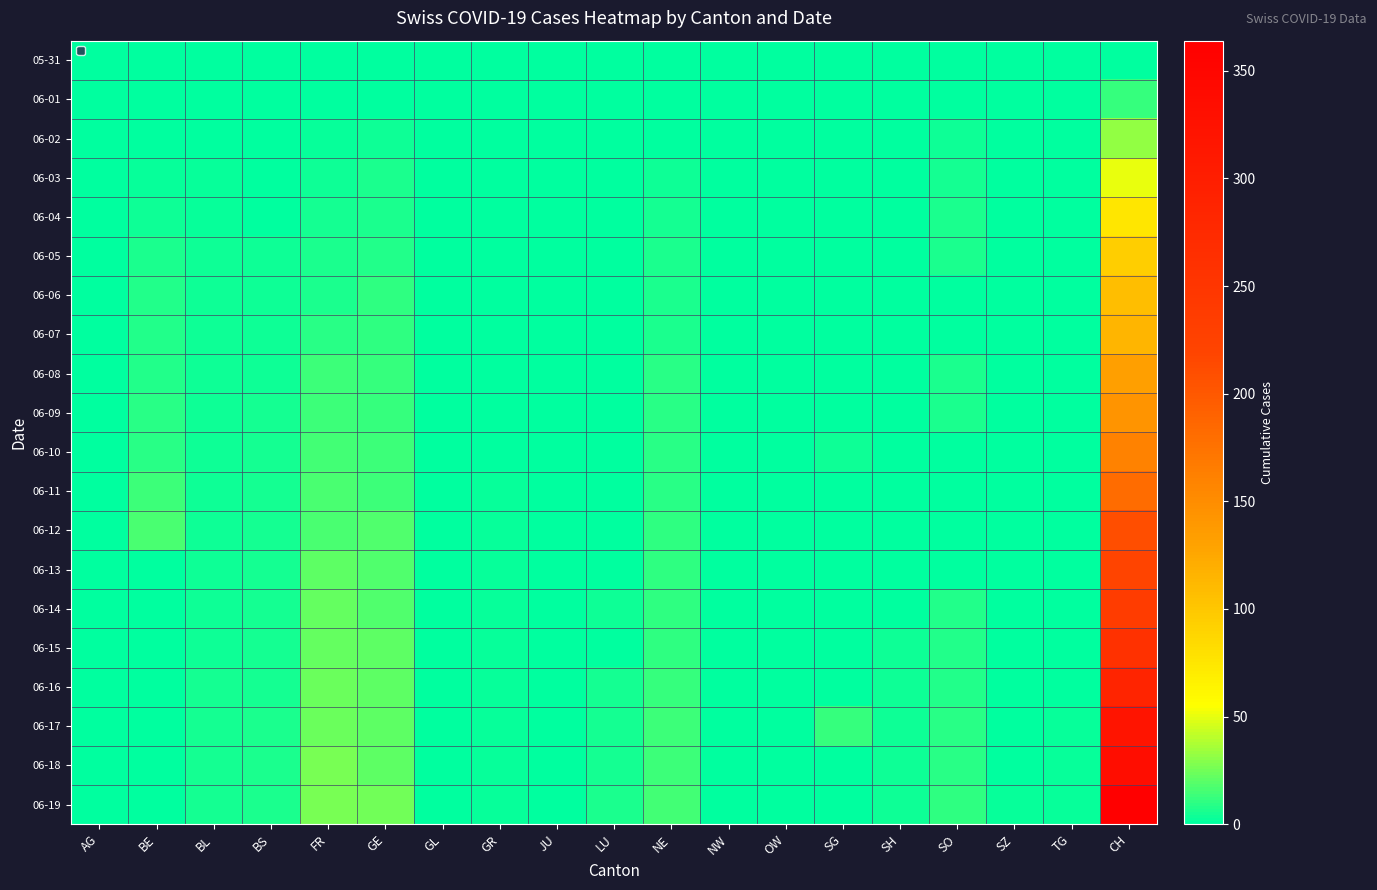

Reading left to right, transcribe all the data shown in this chart.

05-31: AG=0	BE=0	BL=0	BS=0	FR=0	GE=0	GL=0	GR=0	JU=0	LU=0	NE=0	NW=0	OW=0	SG=0	SH=0	SO=0	SZ=0	TG=0	CH=0
06-01: AG=0	BE=1	BL=0	BS=0	FR=0	GE=0	GL=0	GR=0	JU=0	LU=0	NE=0	NW=0	OW=0	SG=1	SH=0	SO=0	SZ=0	TG=0	CH=12
06-02: AG=0	BE=1	BL=1	BS=0	FR=2	GE=4	GL=0	GR=0	JU=0	LU=0	NE=1	NW=0	OW=0	SG=0	SH=0	SO=3	SZ=0	TG=0	CH=32
06-03: AG=0	BE=2	BL=2	BS=1	FR=3	GE=6	GL=0	GR=1	JU=0	LU=0	NE=4	NW=0	OW=0	SG=1	SH=0	SO=5	SZ=0	TG=0	CH=50
06-04: AG=0	BE=4	BL=2	BS=1	FR=5	GE=7	GL=0	GR=1	JU=0	LU=0	NE=5	NW=0	OW=0	SG=0	SH=0	SO=6	SZ=0	TG=0	CH=74
06-05: AG=0	BE=6	BL=3	BS=4	FR=7	GE=8	GL=0	GR=1	JU=0	LU=0	NE=6	NW=0	OW=0	SG=0	SH=0	SO=6	SZ=0	TG=0	CH=95
06-06: AG=0	BE=8	BL=3	BS=4	FR=7	GE=11	GL=0	GR=1	JU=0	LU=0	NE=7	NW=0	OW=0	SG=0	SH=0	SO=0	SZ=0	TG=0	CH=107
06-07: AG=0	BE=8	BL=3	BS=4	FR=9	GE=11	GL=0	GR=1	JU=0	LU=1	NE=7	NW=0	OW=0	SG=0	SH=0	SO=0	SZ=0	TG=0	CH=115
06-08: AG=0	BE=8	BL=3	BS=4	FR=13	GE=12	GL=0	GR=1	JU=0	LU=1	NE=9	NW=0	OW=0	SG=0	SH=1	SO=6	SZ=0	TG=1	CH=133
06-09: AG=0	BE=9	BL=3	BS=5	FR=13	GE=12	GL=0	GR=1	JU=0	LU=1	NE=9	NW=0	OW=0	SG=0	SH=1	SO=6	SZ=0	TG=1	CH=143
06-10: AG=0	BE=9	BL=4	BS=5	FR=15	GE=14	GL=0	GR=1	JU=0	LU=1	NE=9	NW=0	OW=0	SG=3	SH=1	SO=0	SZ=0	TG=1	CH=160
06-11: AG=0	BE=14	BL=4	BS=5	FR=16	GE=14	GL=0	GR=2	JU=0	LU=1	NE=9	NW=0	OW=0	SG=0	SH=1	SO=0	SZ=1	TG=1	CH=181
06-12: AG=0	BE=17	BL=4	BS=5	FR=16	GE=18	GL=0	GR=2	JU=0	LU=0	NE=10	NW=0	OW=0	SG=0	SH=1	SO=0	SZ=1	TG=1	CH=210
06-13: AG=0	BE=0	BL=4	BS=5	FR=20	GE=18	GL=0	GR=2	JU=1	LU=0	NE=11	NW=0	OW=0	SG=0	SH=0	SO=0	SZ=1	TG=1	CH=220
06-14: AG=0	BE=0	BL=4	BS=5	FR=22	GE=18	GL=0	GR=2	JU=1	LU=3	NE=11	NW=0	OW=0	SG=0	SH=0	SO=8	SZ=1	TG=1	CH=236
06-15: AG=0	BE=0	BL=4	BS=5	FR=22	GE=20	GL=0	GR=2	JU=1	LU=0	NE=11	NW=0	OW=0	SG=0	SH=3	SO=8	SZ=1	TG=1	CH=259
06-16: AG=0	BE=0	BL=5	BS=5	FR=23	GE=20	GL=0	GR=2	JU=1	LU=5	NE=12	NW=0	OW=0	SG=0	SH=3	SO=8	SZ=1	TG=1	CH=286
06-17: AG=0	BE=0	BL=5	BS=6	FR=24	GE=21	GL=0	GR=2	JU=1	LU=5	NE=13	NW=0	OW=0	SG=12	SH=3	SO=9	SZ=1	TG=2	CH=321
06-18: AG=0	BE=0	BL=5	BS=6	FR=26	GE=21	GL=0	GR=2	JU=1	LU=5	NE=13	NW=0	OW=0	SG=0	SH=3	SO=9	SZ=1	TG=2	CH=335
06-19: AG=0	BE=0	BL=5	BS=7	FR=27	GE=25	GL=0	GR=2	JU=1	LU=6	NE=15	NW=0	OW=0	SG=0	SH=3	SO=11	SZ=2	TG=2	CH=364